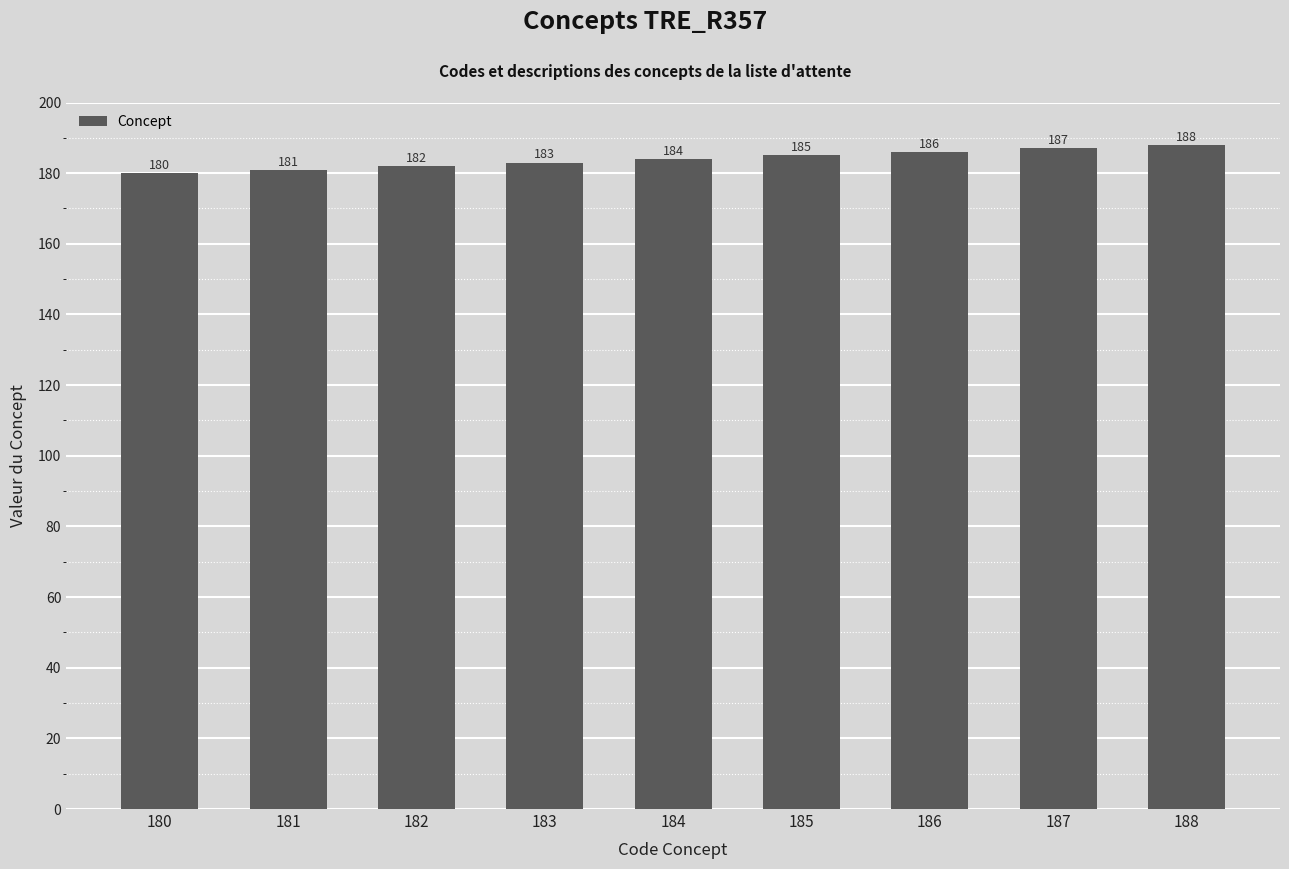

What is the sum of all values?

1656